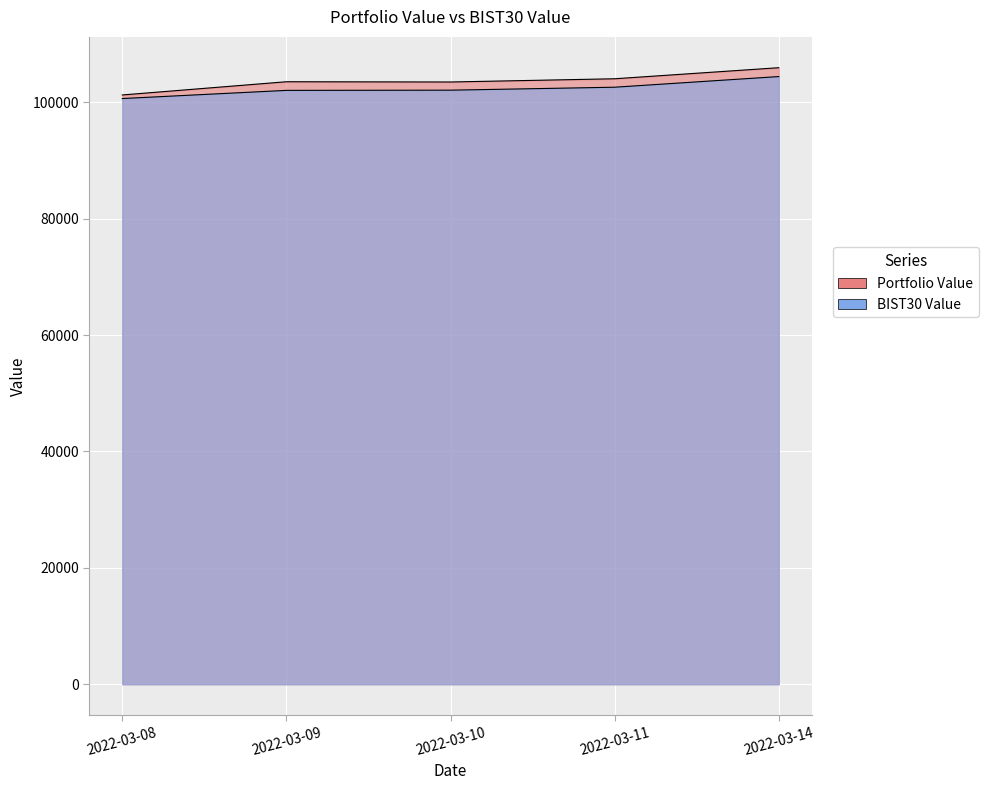

At which category does the chart reach its peak across all series?

2022-03-14